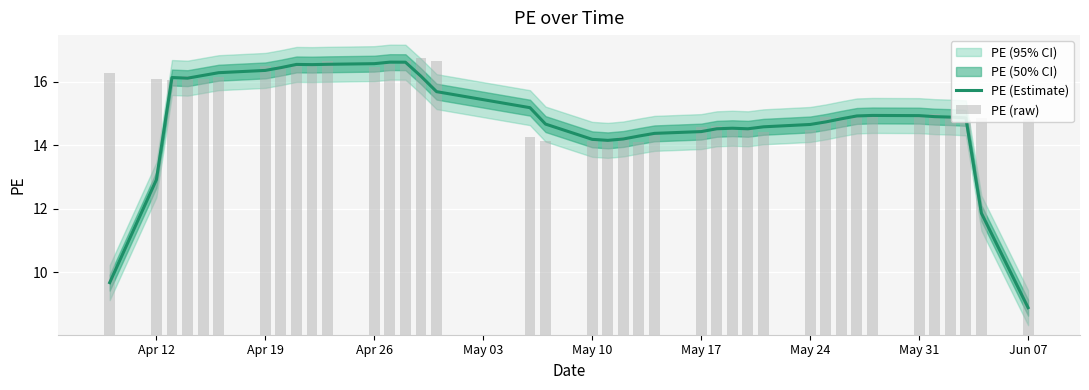

At how many categories does at least one series exceed 13?

39